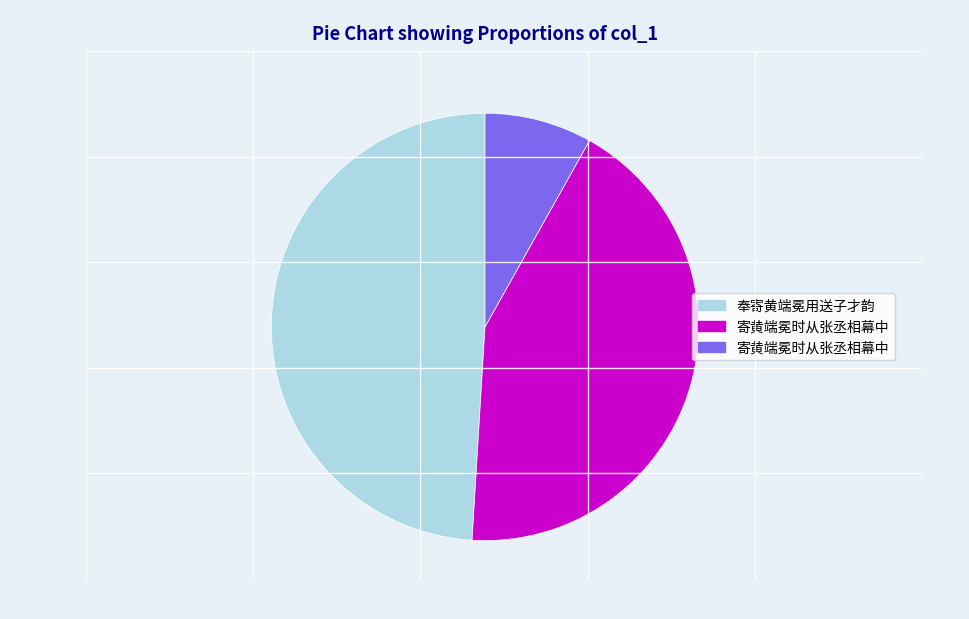

Does any single category account for the majority?

No